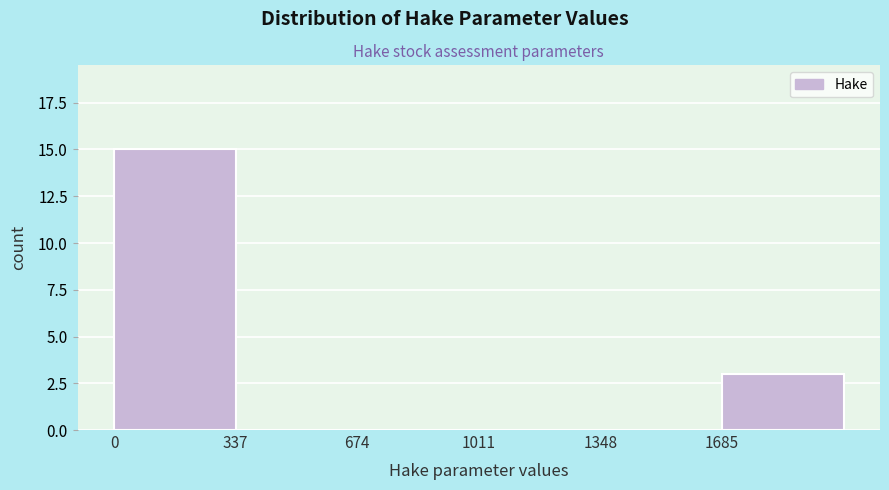

Reading left to right, transcribe this chart: for each bar, give the range it covers on the x-axis and its height. Neither the bar edges nor the heights are printed on the chart, so give them approximately, as read against the axes.

0 to 350: 15
350 to 650: 0
650 to 1000: 0
1000 to 1350: 0
1350 to 1700: 0
1700 to 2000: 3